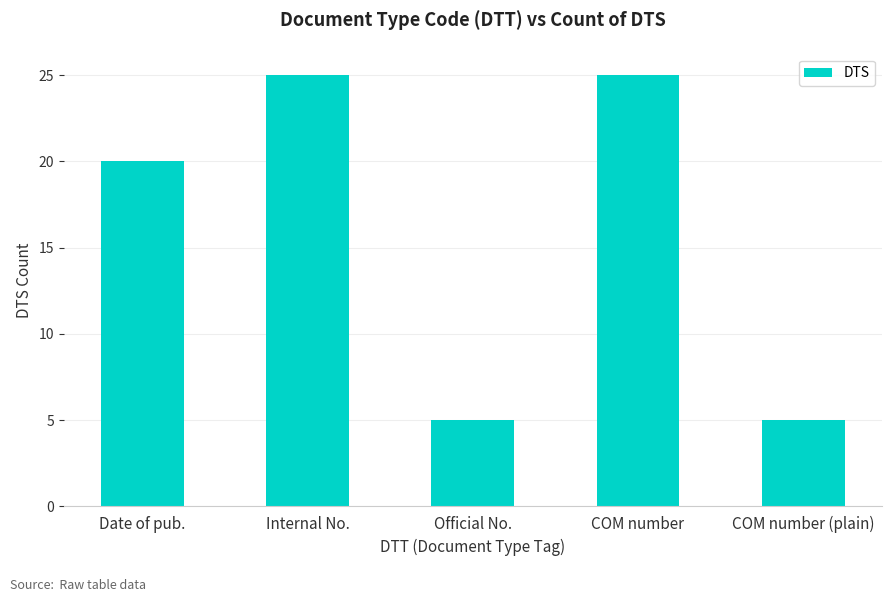

Is it true that the value at Date of pub. is 32?

False